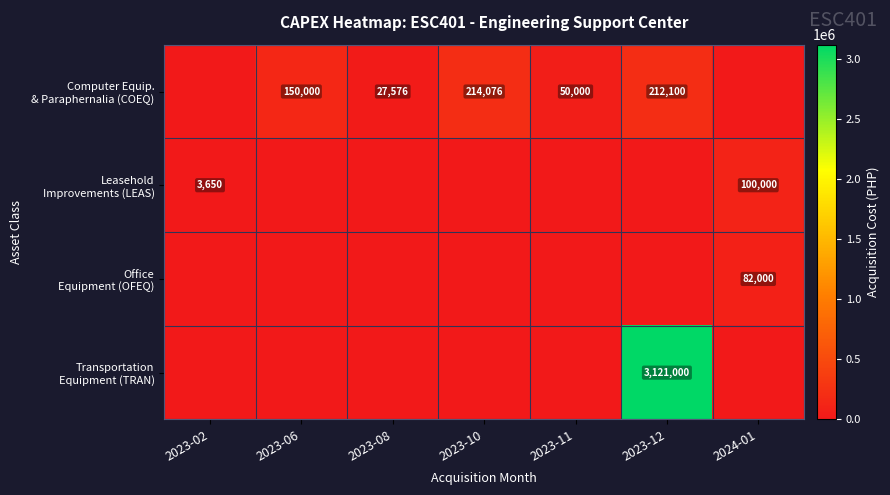

What value does the Computer Equip. & Paraphernalia (COEQ) series have at 2023-10, to the nearest 100?

214100